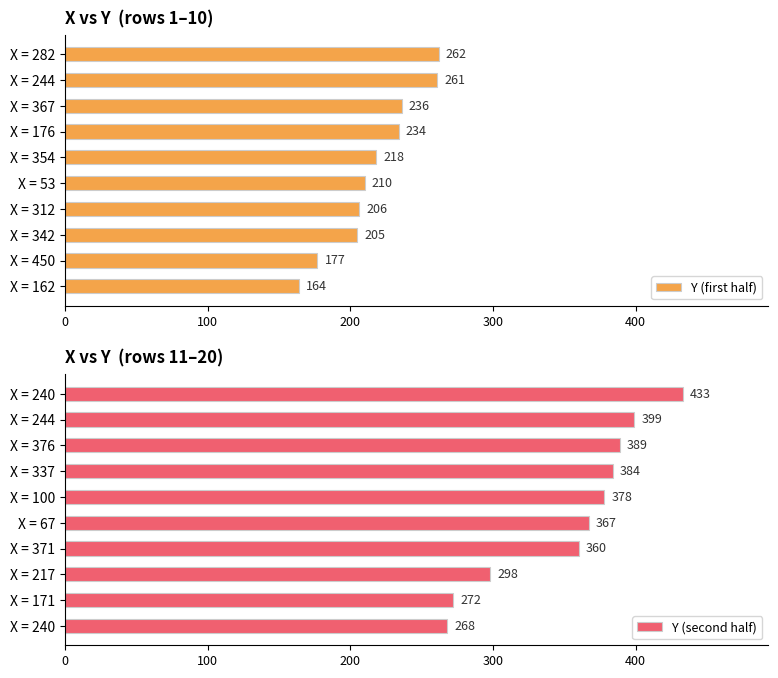

List the series in order of their peak value, lowest first.

Y (first half), Y (second half)